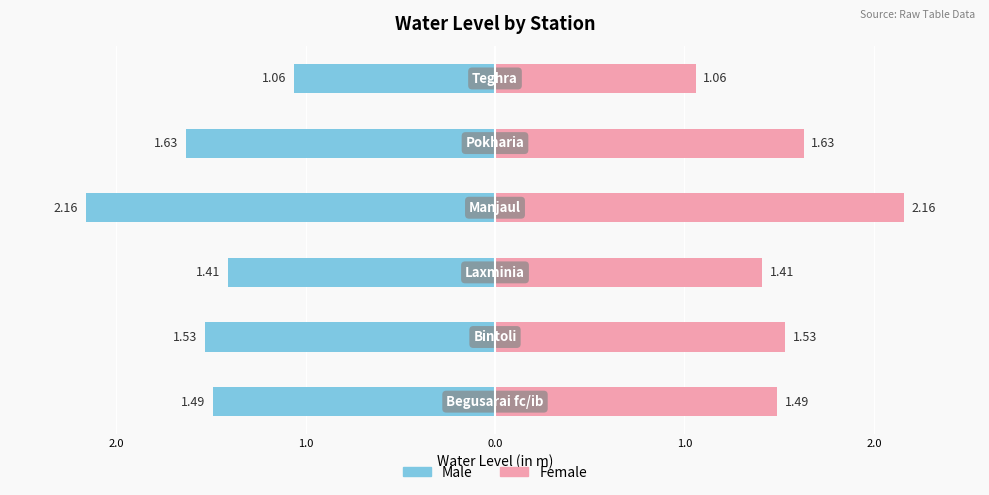

Is the value of Male at 3.0 greater than the value of Female at 1.0?

No